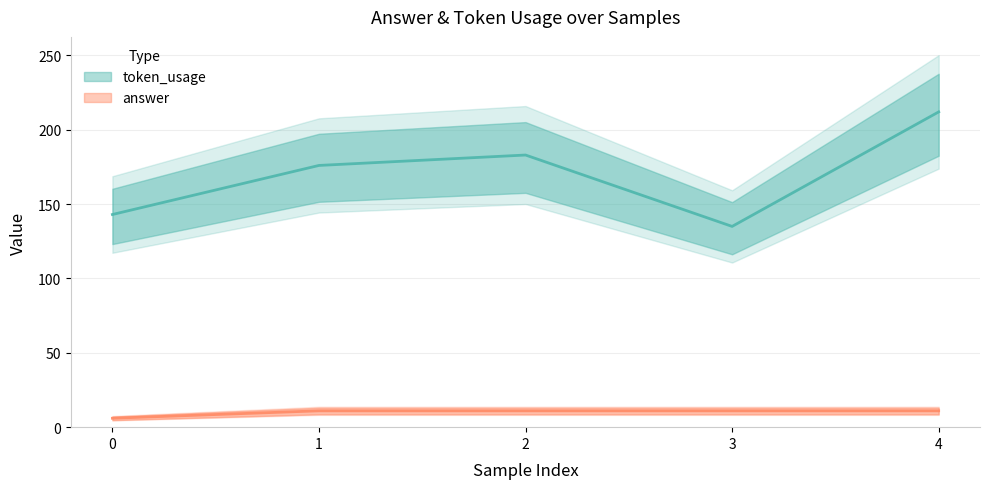

True or false: token_usage and answer cross at least once.

False